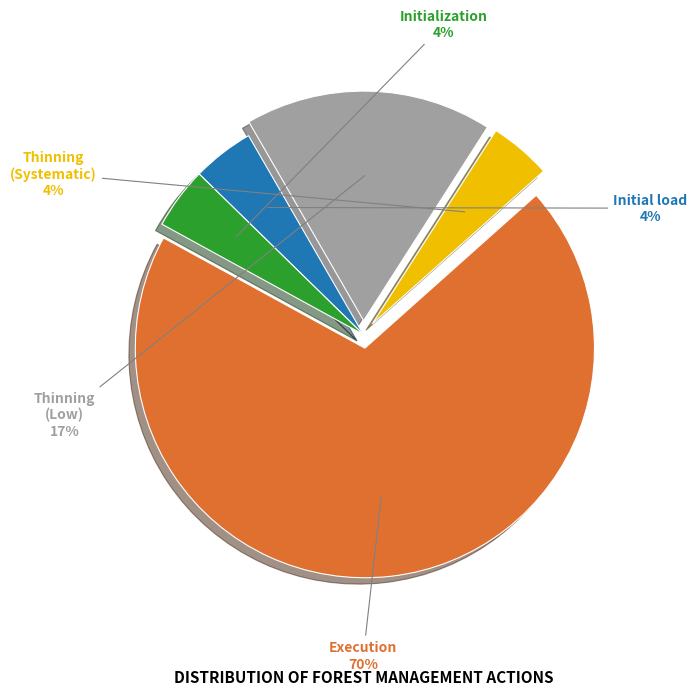

Count the number of slices in the pie.

5